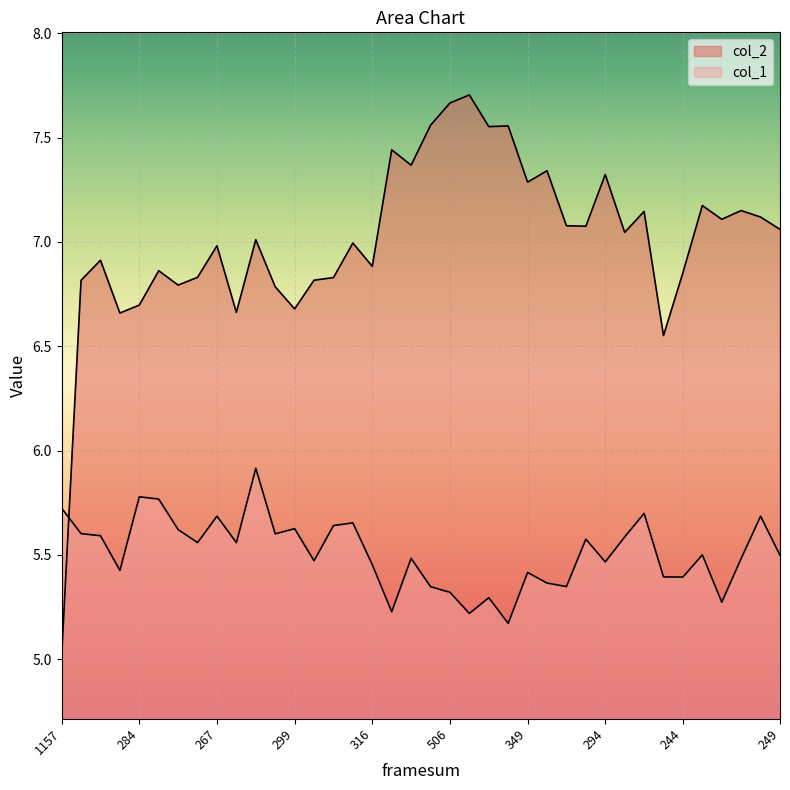

How many series are shown in this chart?

2